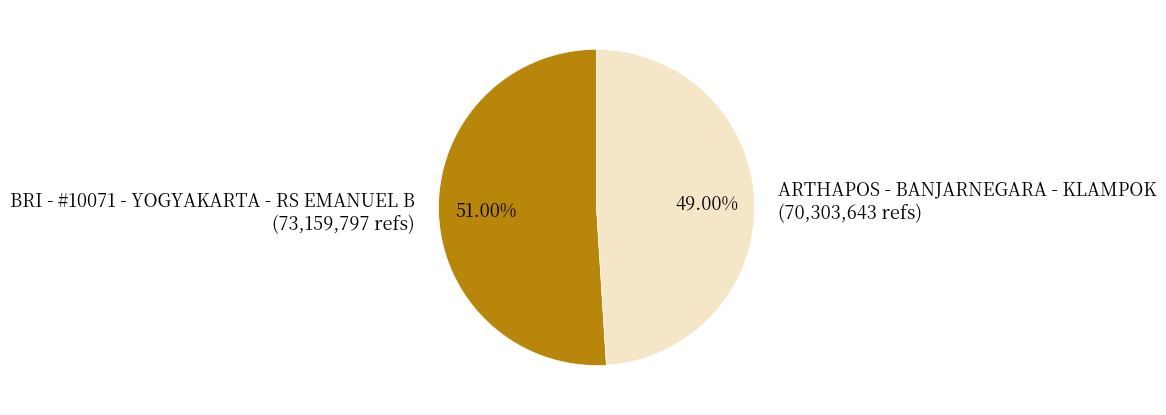

To the nearest percent, what is the difference between the BRI - #10071 - YOGYAKARTA - RS EMANUEL B and ARTHAPOS - BANJARNEGARA - KLAMPOK slice percentages?

2%